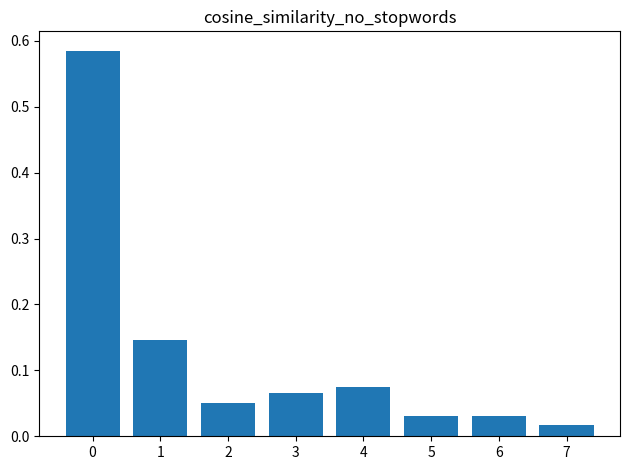

Between 3 and 1, which is larger?

1